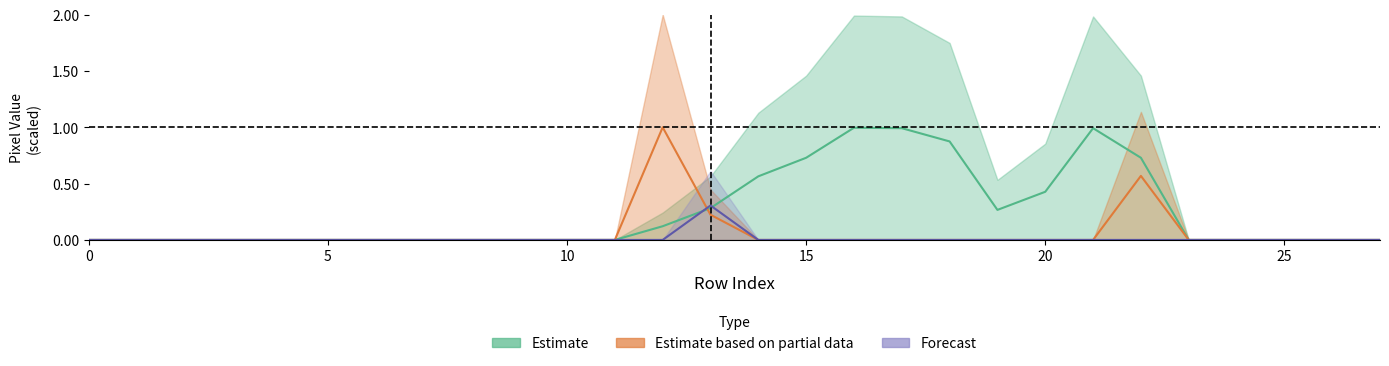

At how many categories does at least one series exceed 0?

11